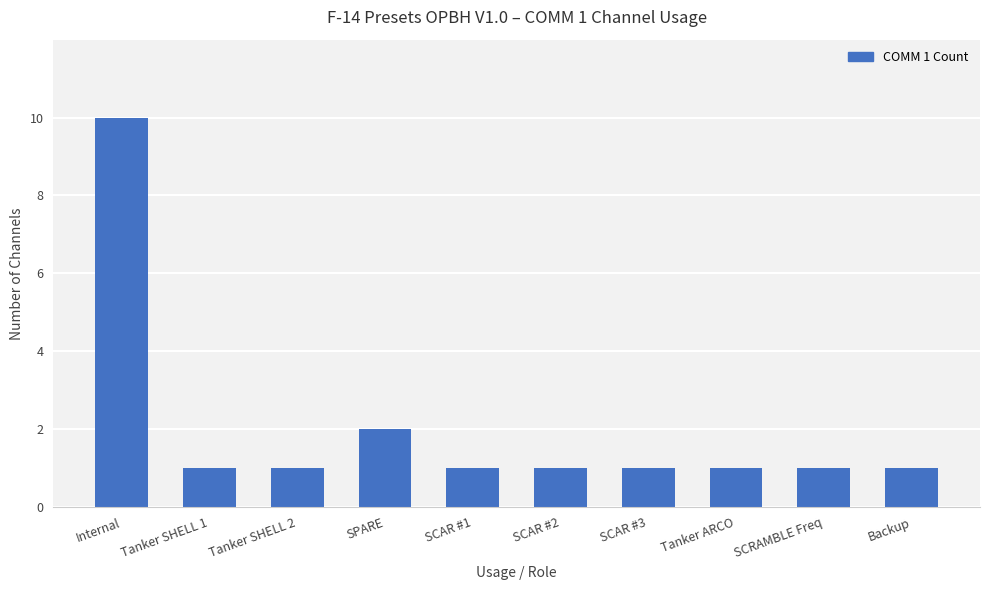

How many series are shown in this chart?

1